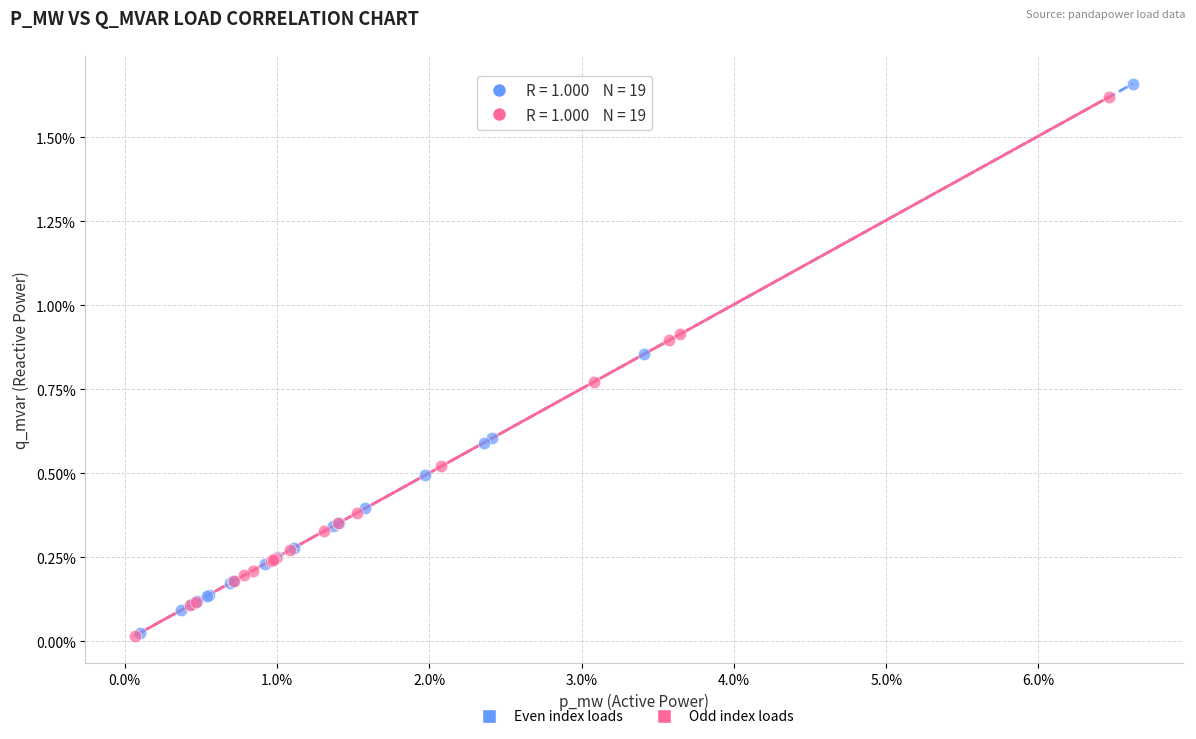

What are all the series names shown in the legend?

Even index loads, Odd index loads